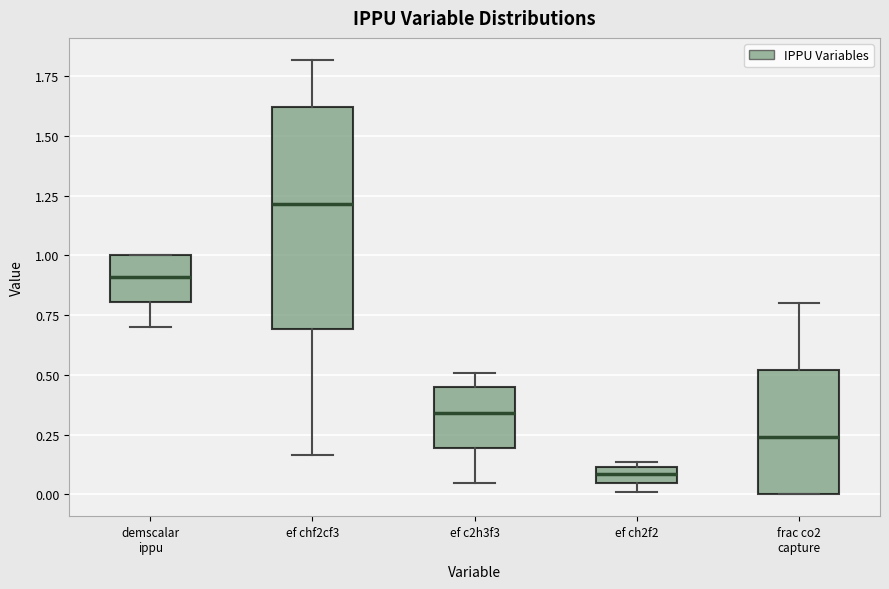

Where does the median line of the box for frac co2 capture sit on the y-axis? The values are not printed on the chart, so give them approximately, as read against the axis.

0.25